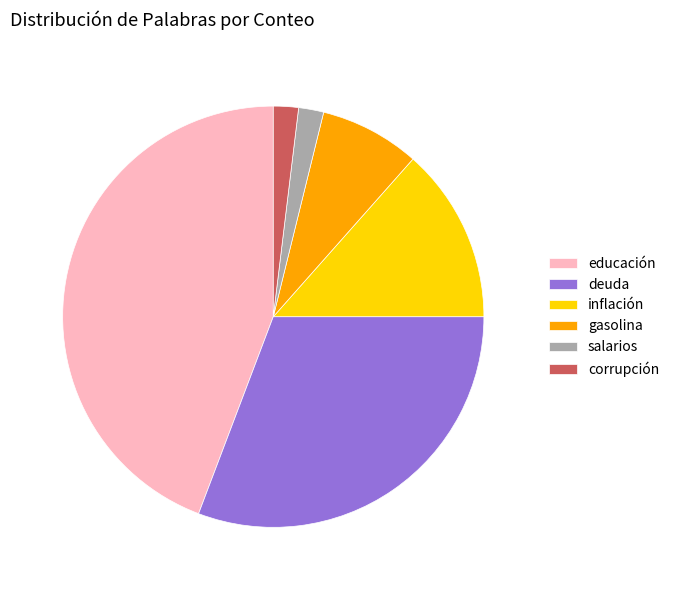

The gasolina slice represents 8% of the pie. True or false?

True